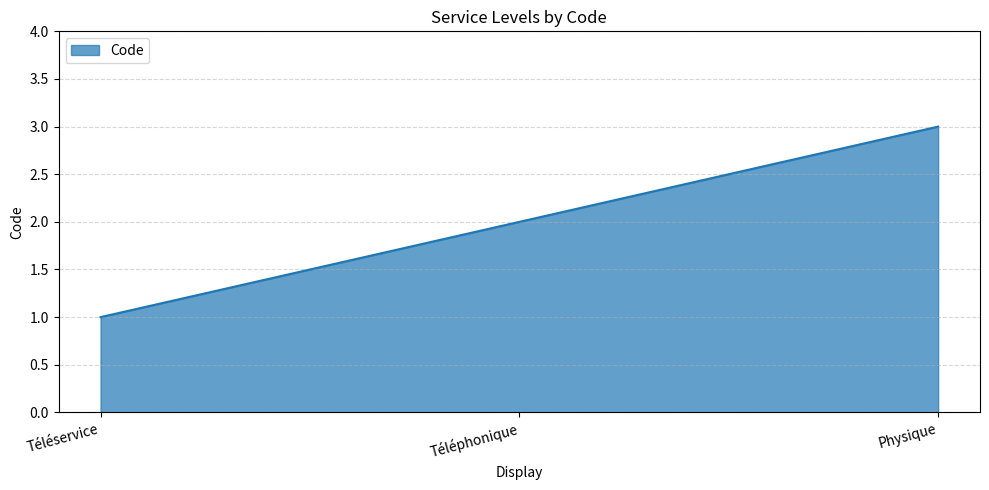

How many series are shown in this chart?

1